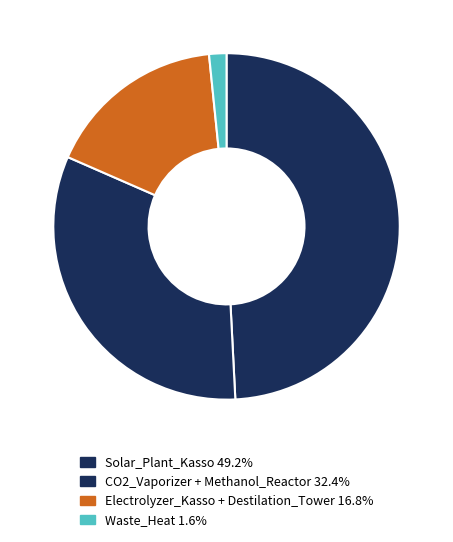

Count the number of slices in the pie.

4